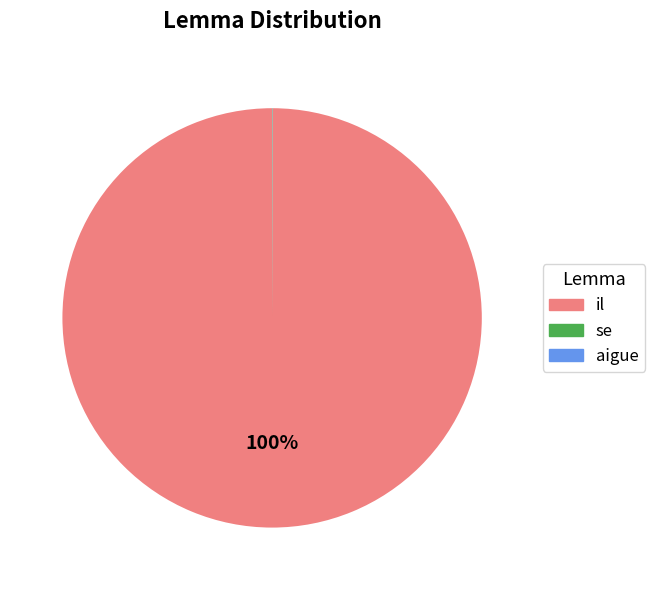

What percentage is the il slice, to the nearest percent?

100%